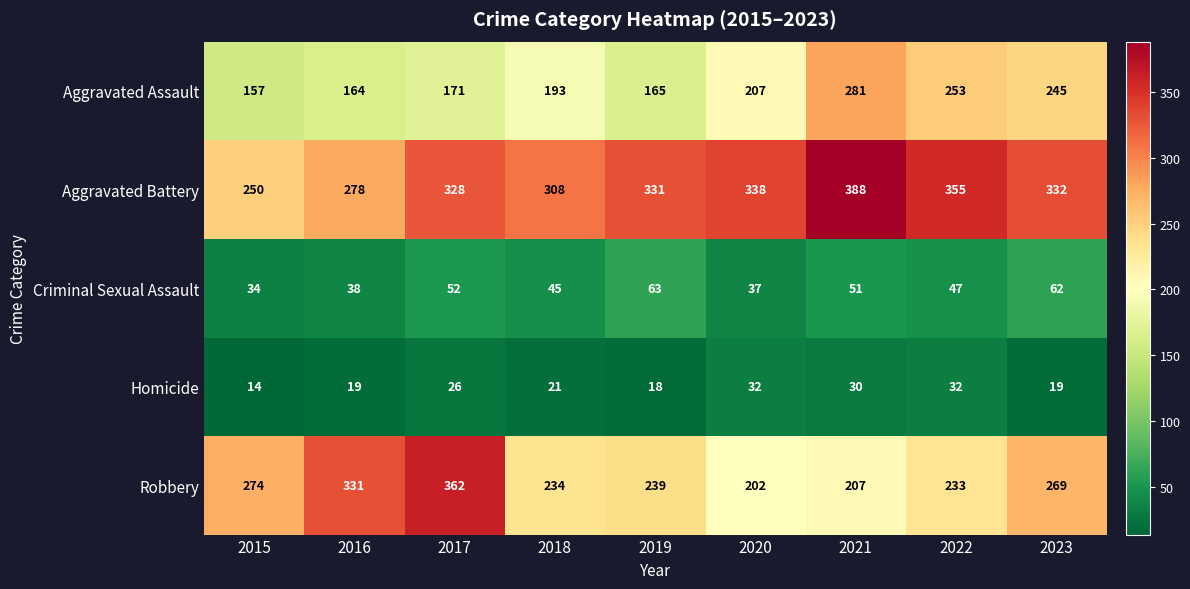

At how many categories does at least one series exceed 147?

9